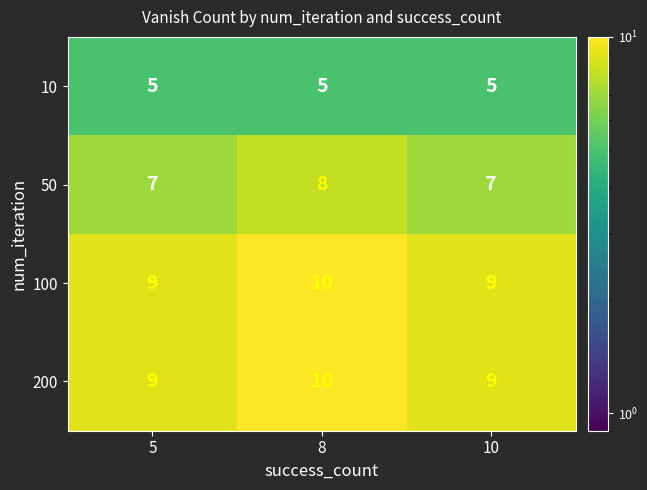

What is the lowest value of the 50 series?

7